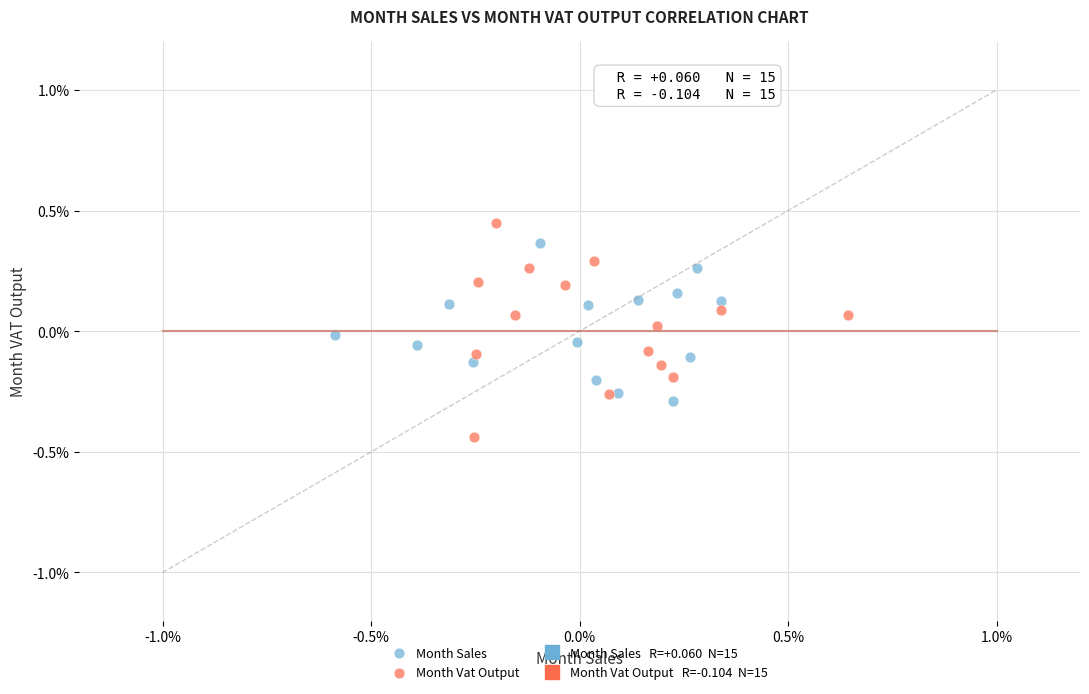

Which series contains the highest Y value?

Month Vat Output